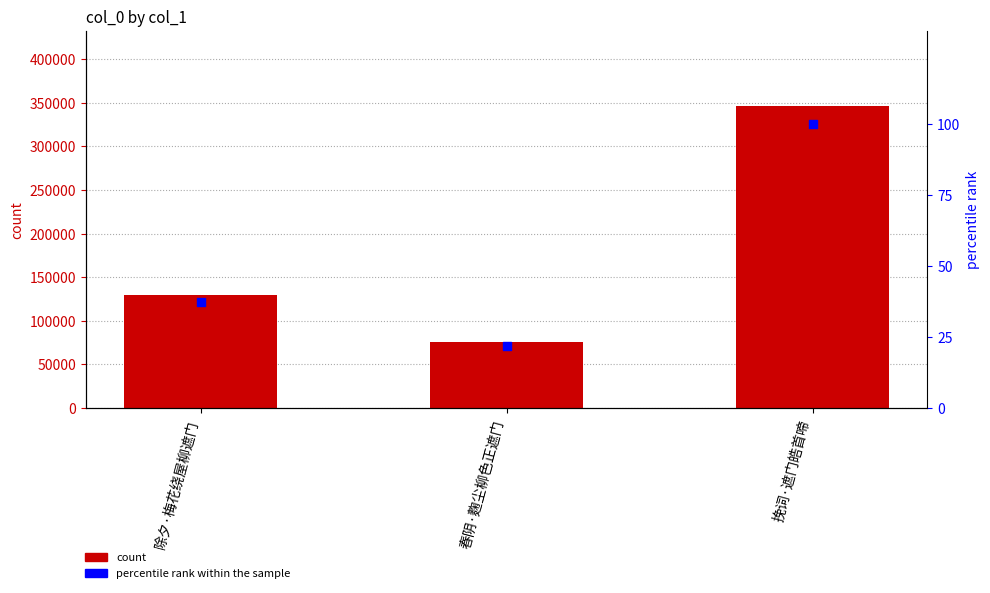

Which series contains the highest Y value?

col_0